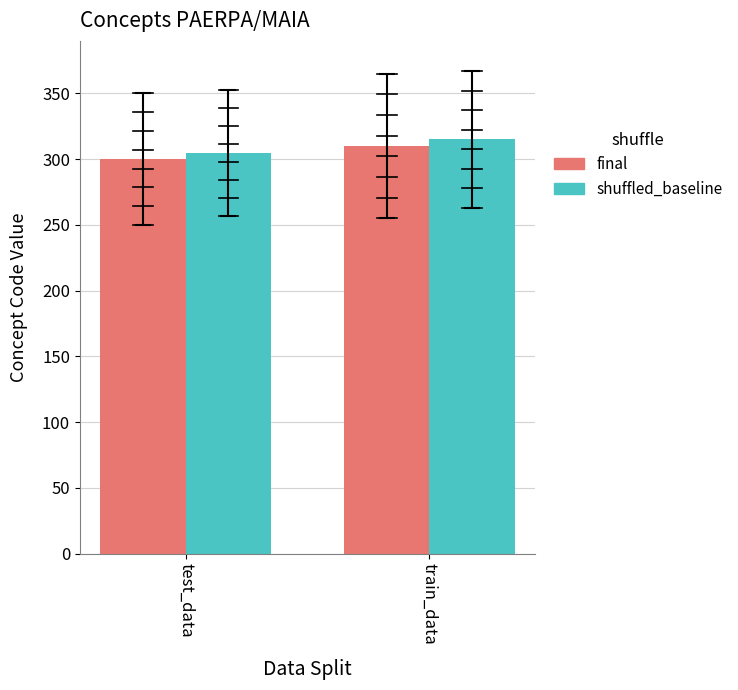

Is the value of shuffled_baseline at test_data greater than the value of final at train_data?

No